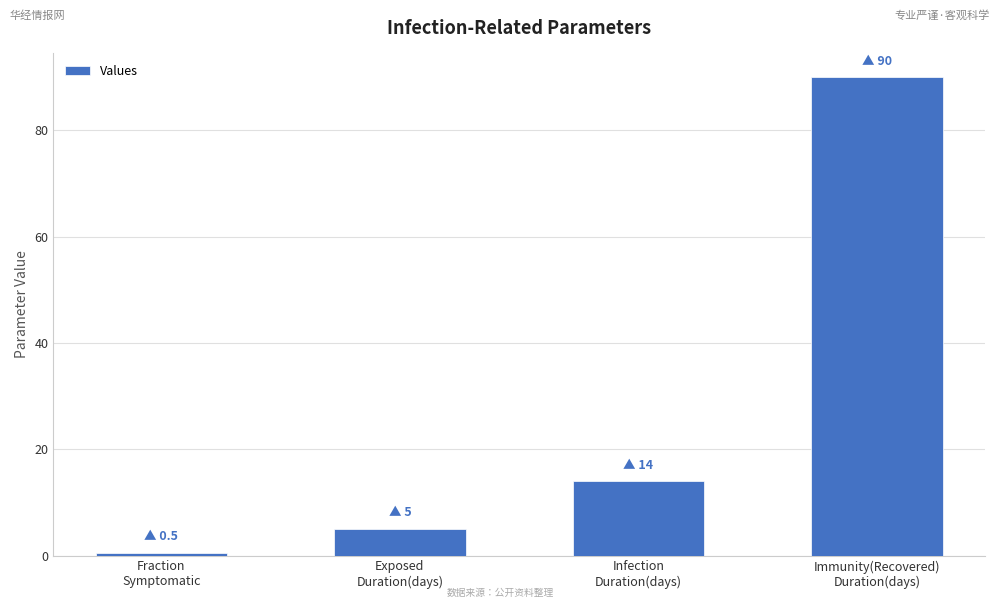

Rank the categories by value from highest to lowest.

Immunity(Recovered)
Duration(days), Infection
Duration(days), Exposed
Duration(days), Fraction
Symptomatic